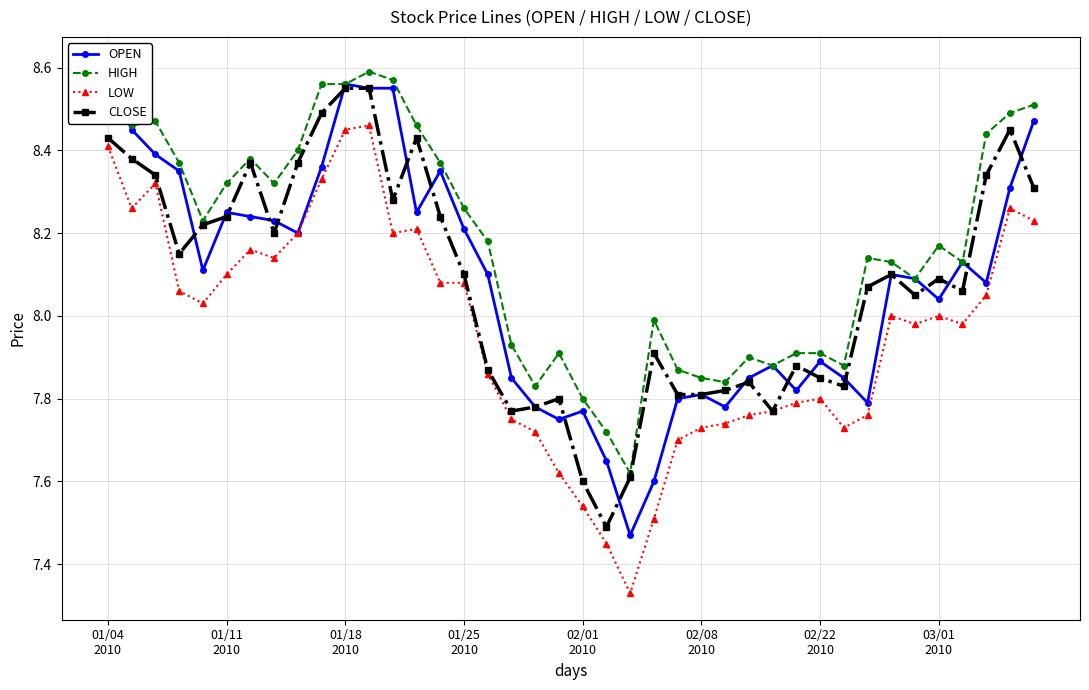

Where does the HIGH series first go above 8?

01/04
2010